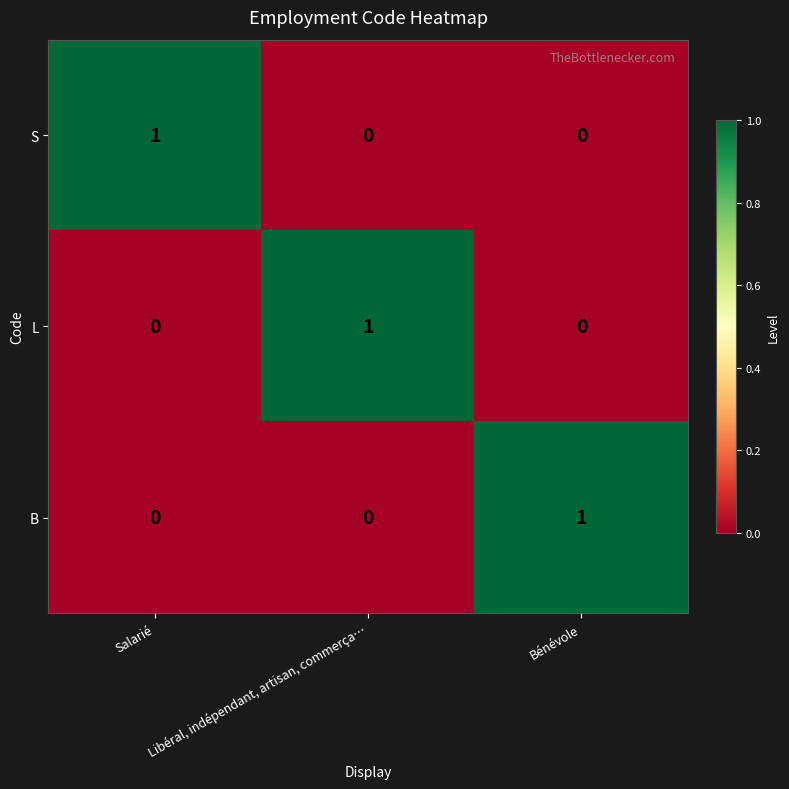

At how many categories does at least one series exceed 0?

3